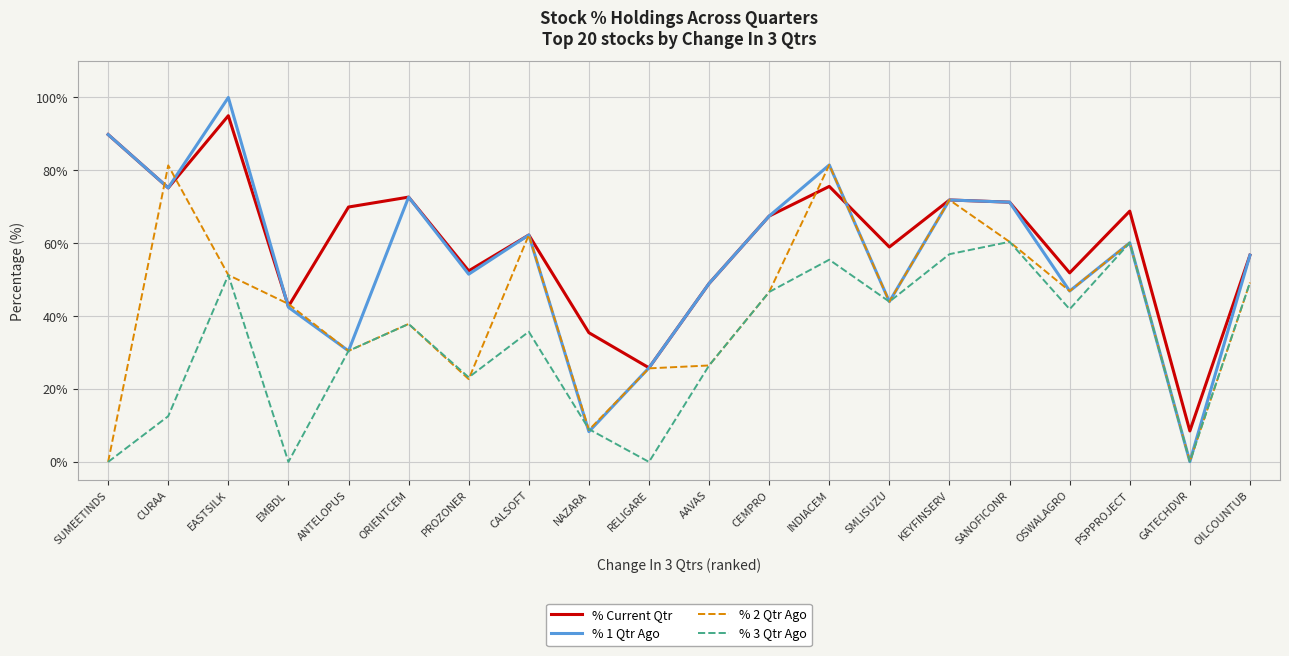

Which series changed the most between CALSOFT and INDIACEM?

% 3 Qtr Ago